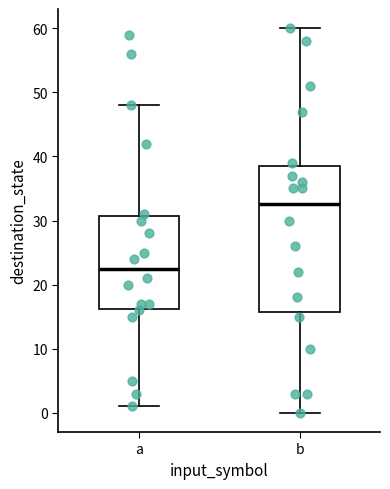

Which box has the lowest median line?

a